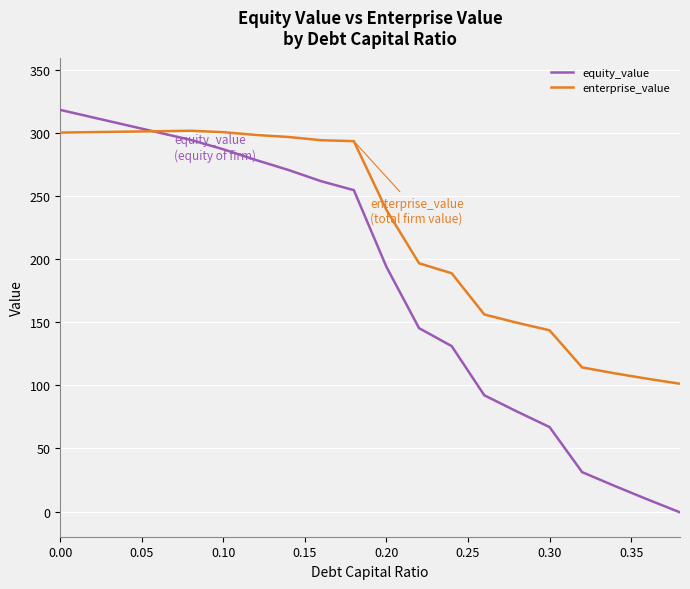

Which series has the largest total across all categories?

enterprise_value